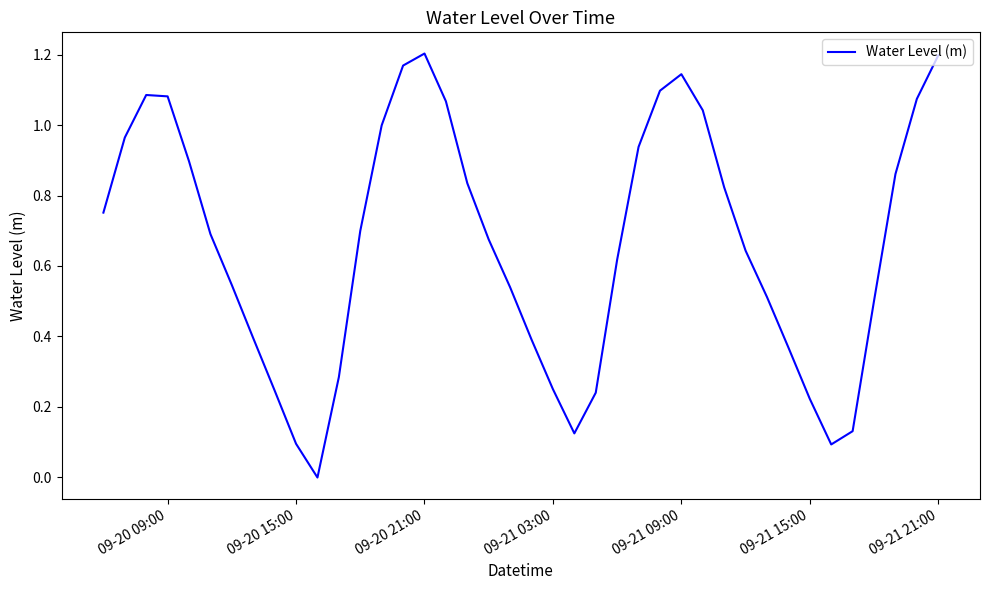

How many points are lower than both their immediate neighbors (excluding endpoints)?

3